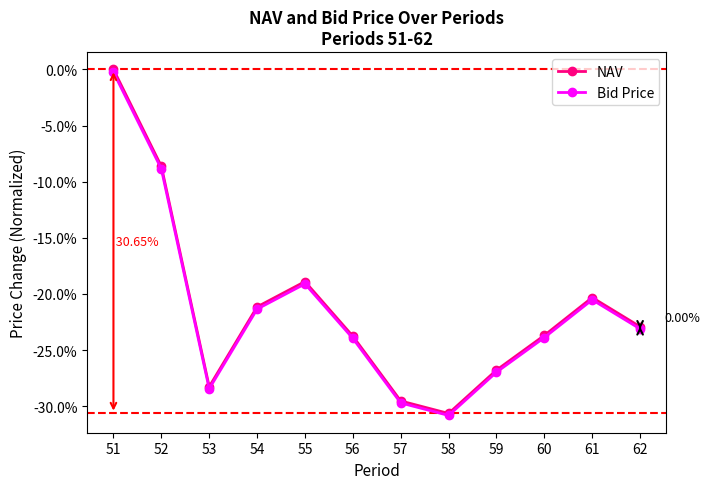

Which category has the highest value in the NAV series?

51